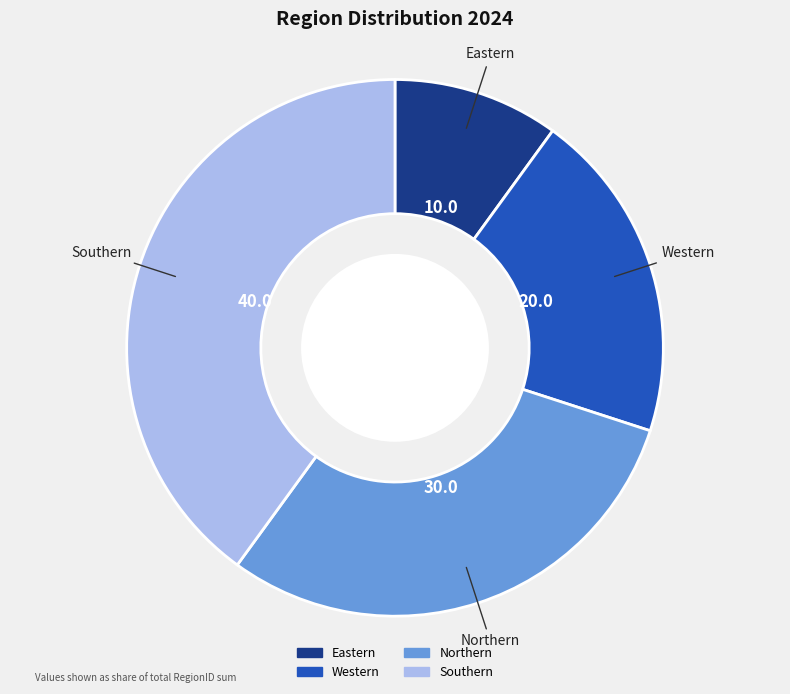

How many slices are in this pie chart?

4